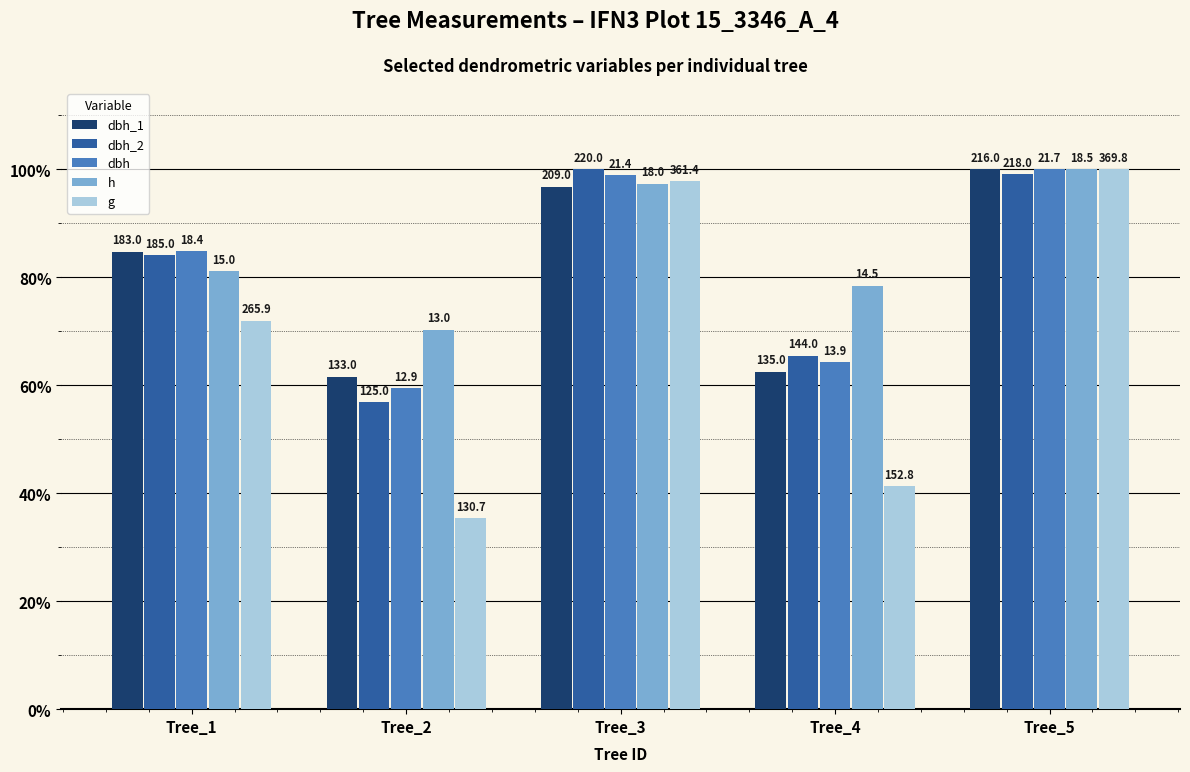

Which category has the highest value in the dbh_2 series?

Tree_3